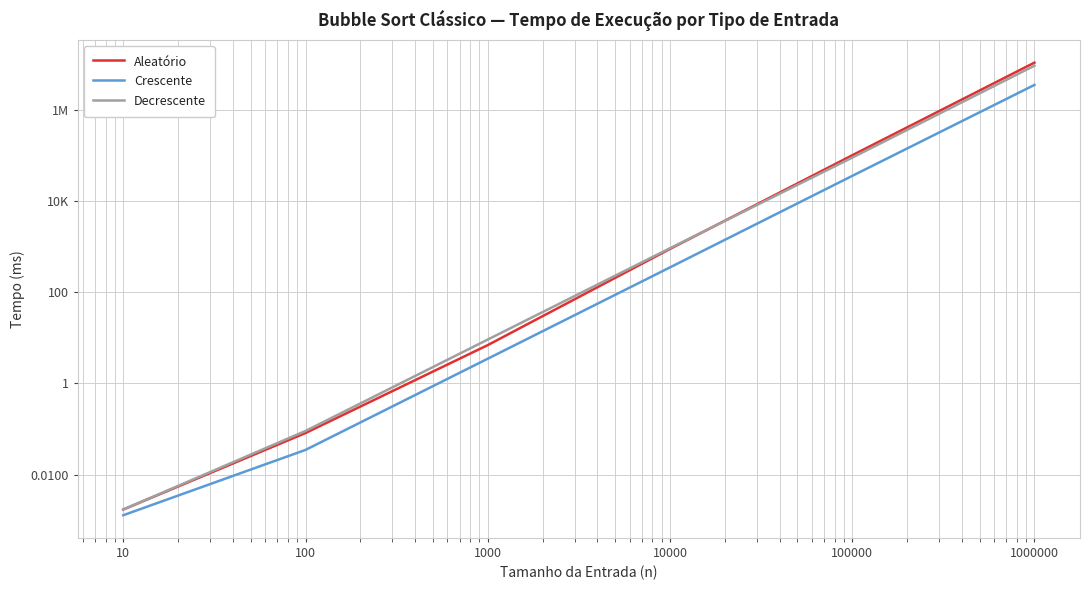

At which label does Decrescente first exceed 912?

10000